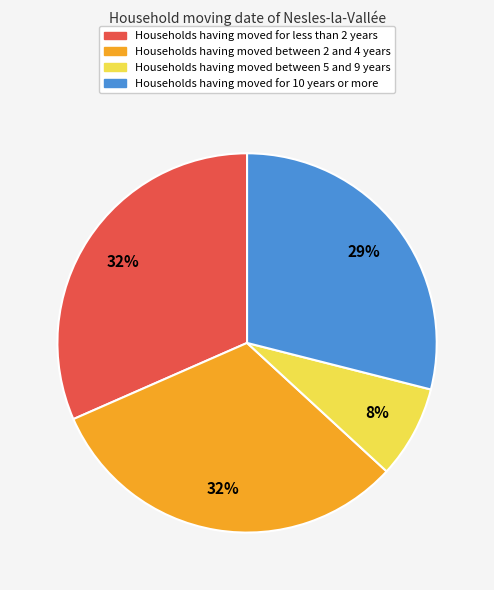

Count the number of slices in the pie.

4